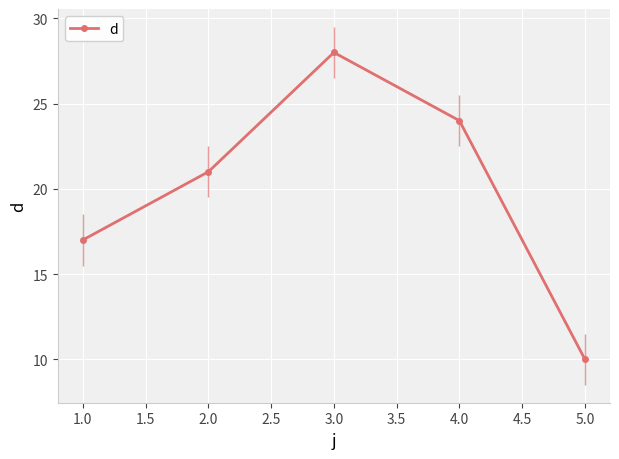

What position from the left is 2.0?

2